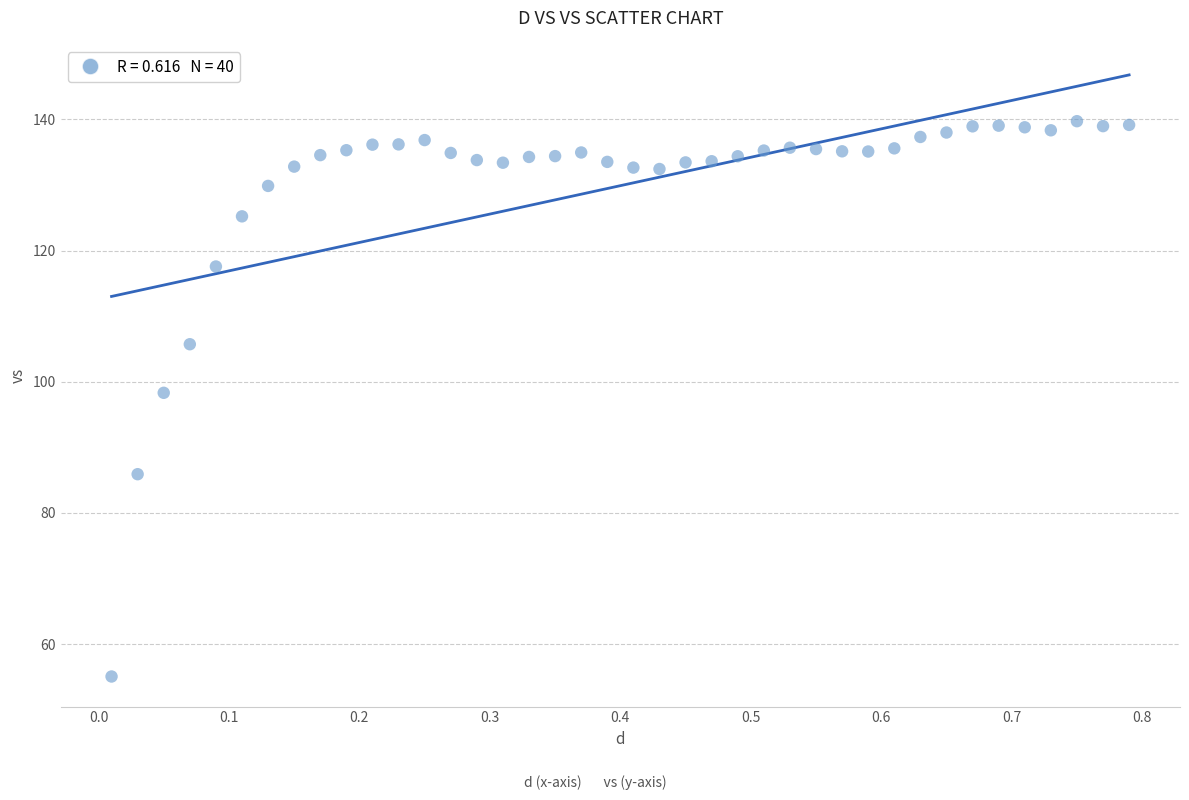

What is the range of Y values (max minus min)?

84.7